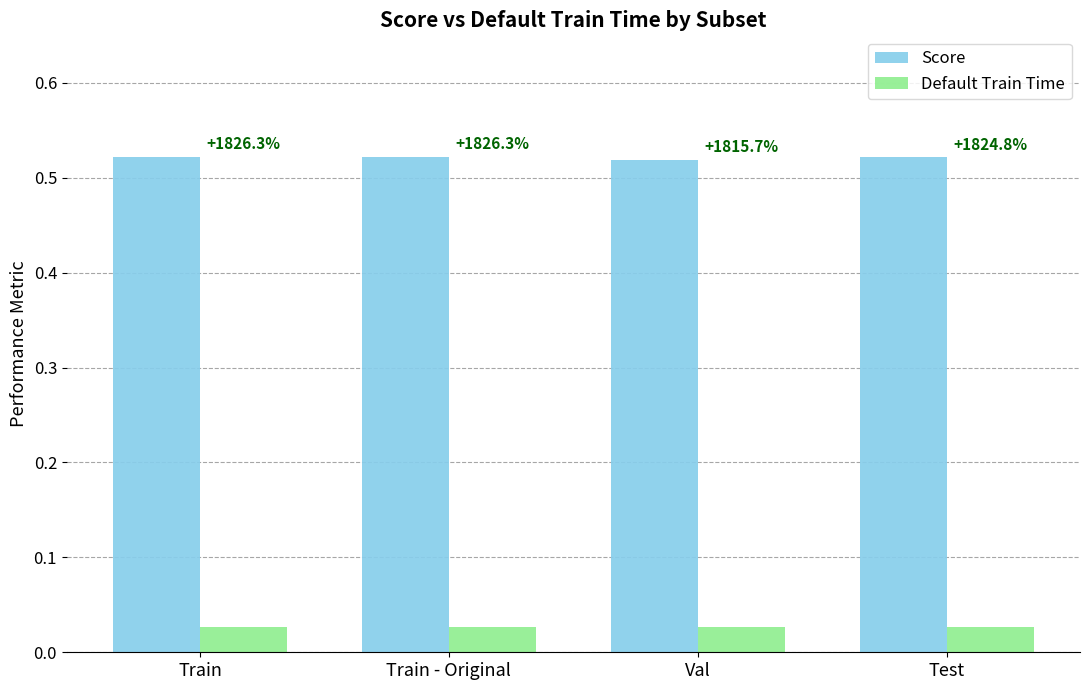

How many bars are there in each group?

2